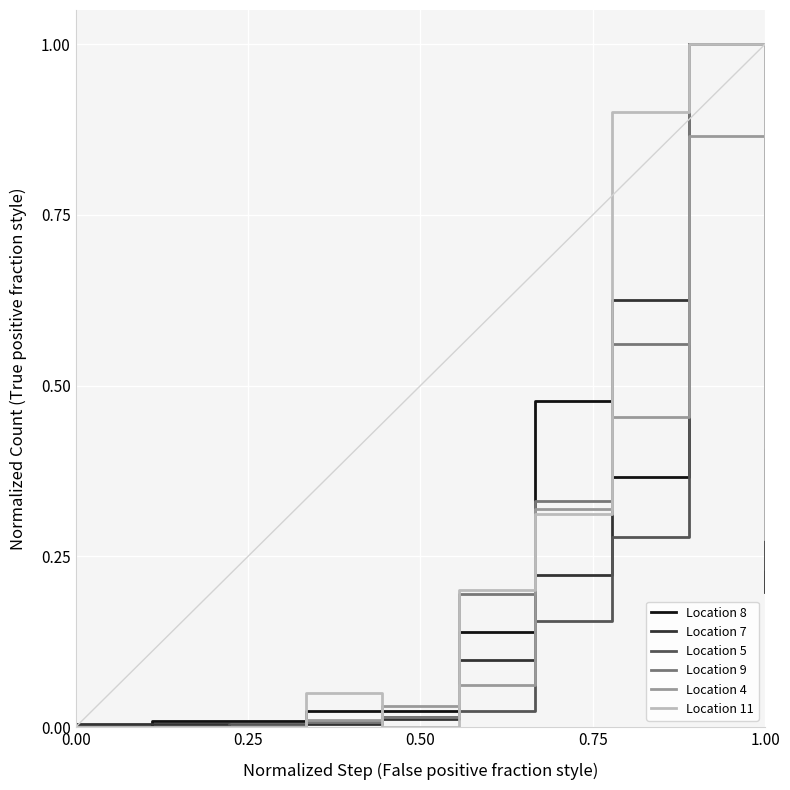

What is the maximum value shown in the chart?

1.0